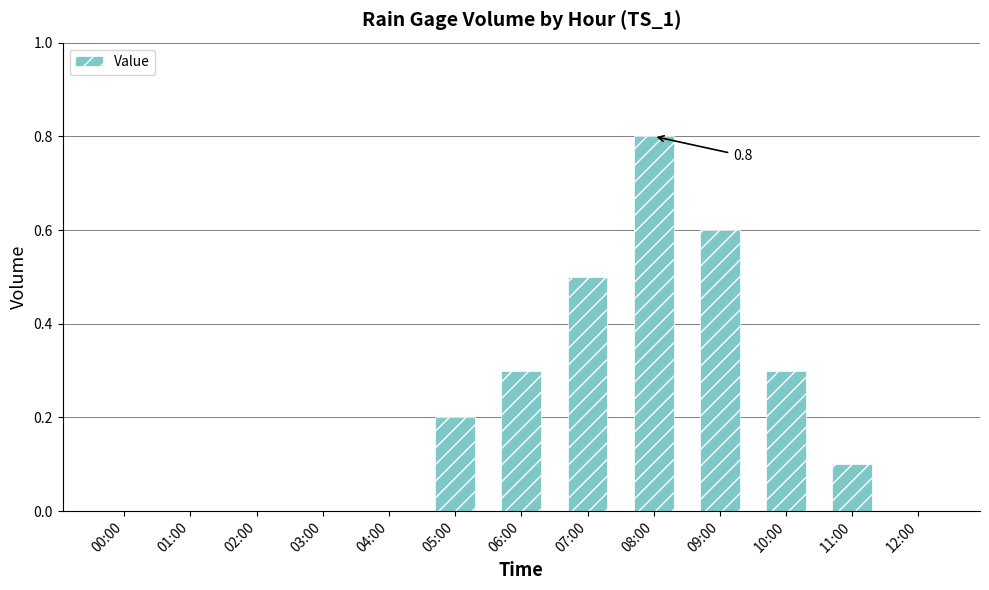

Reading right to left, extract all data points from this chart.

12:00=0.0	11:00=0.1	10:00=0.3	09:00=0.6	08:00=0.8	07:00=0.5	06:00=0.3	05:00=0.2	04:00=0.0	03:00=0.0	02:00=0.0	01:00=0.0	00:00=0.0